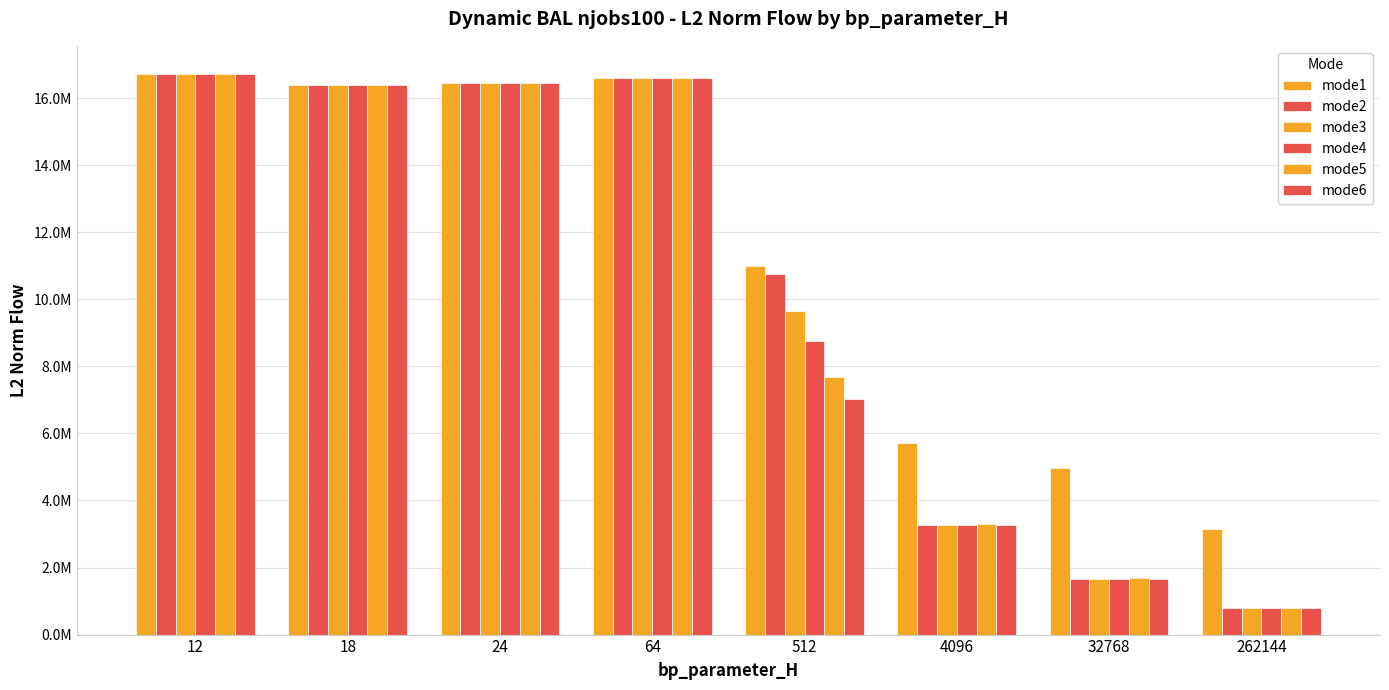

What is the approximate value of mode5 at 32768?

1688987.0